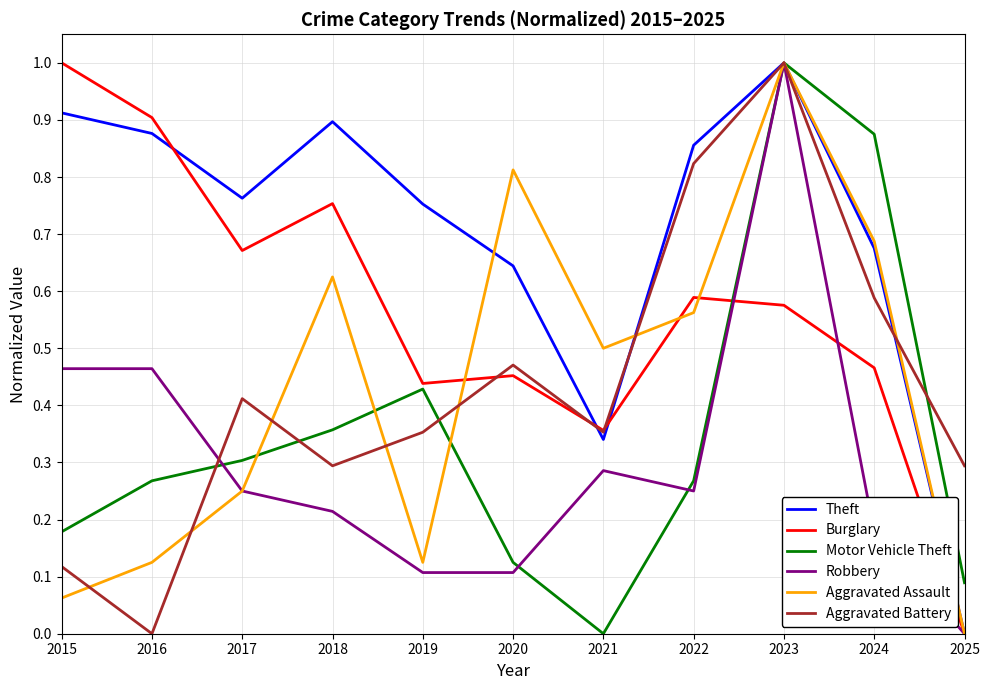

How many interior local valleys does the Aggravated Battery series have?

3